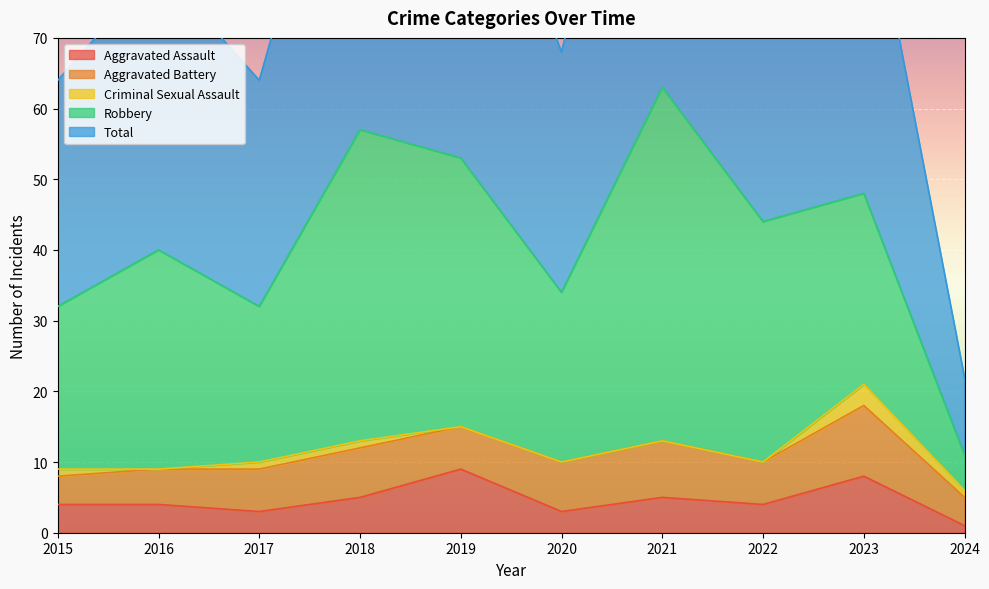

Which series changed the most between 2016 and 2019?

Total